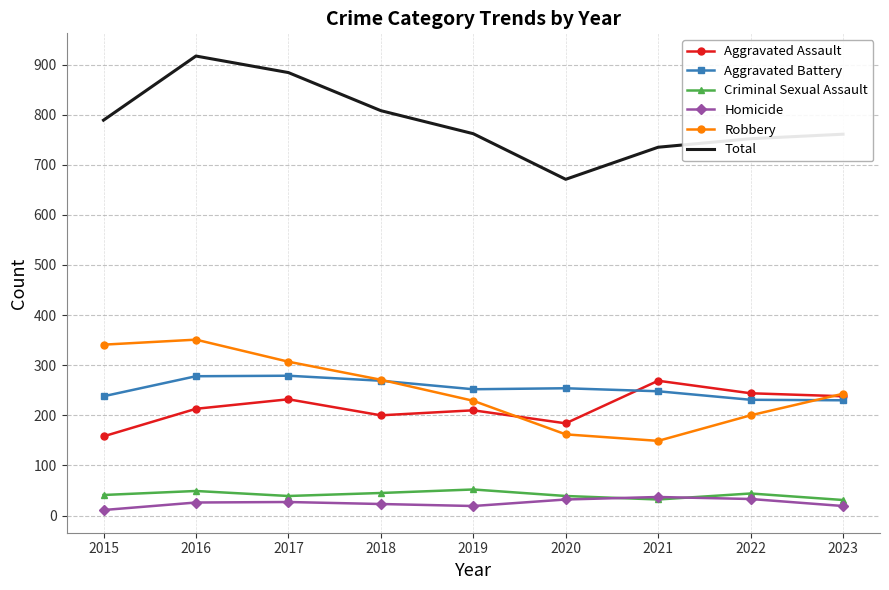

True or false: Homicide and Aggravated Assault cross at least once.

False